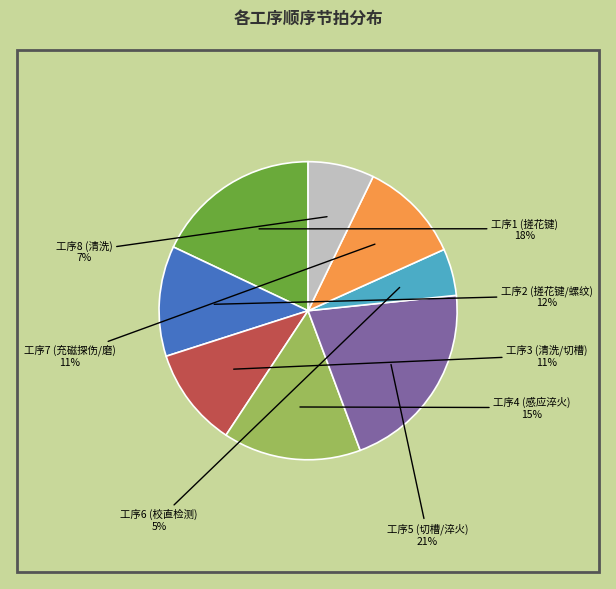

To the nearest percent, what is the difference between the largest and smallest slice percentages?

16%